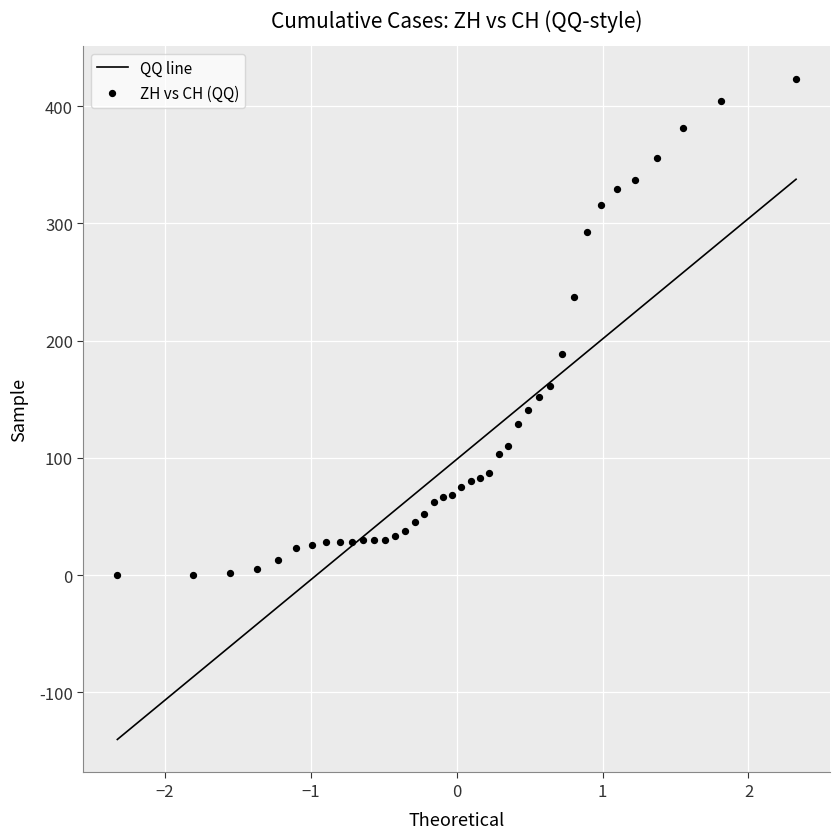

What is the range of Y values (max minus min)?

423